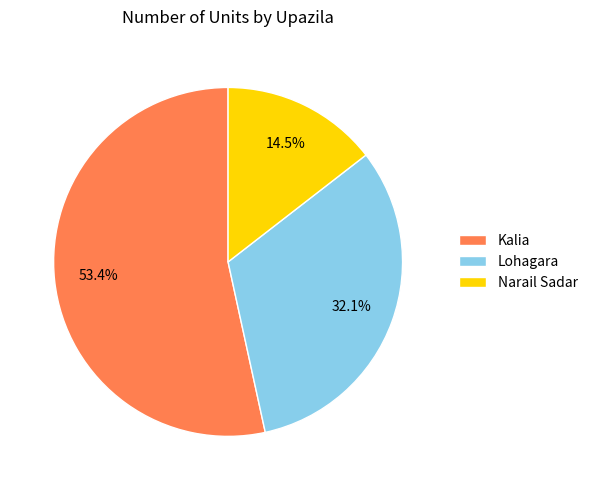

To the nearest percent, what is the difference between the largest and smallest slice percentages?

39%